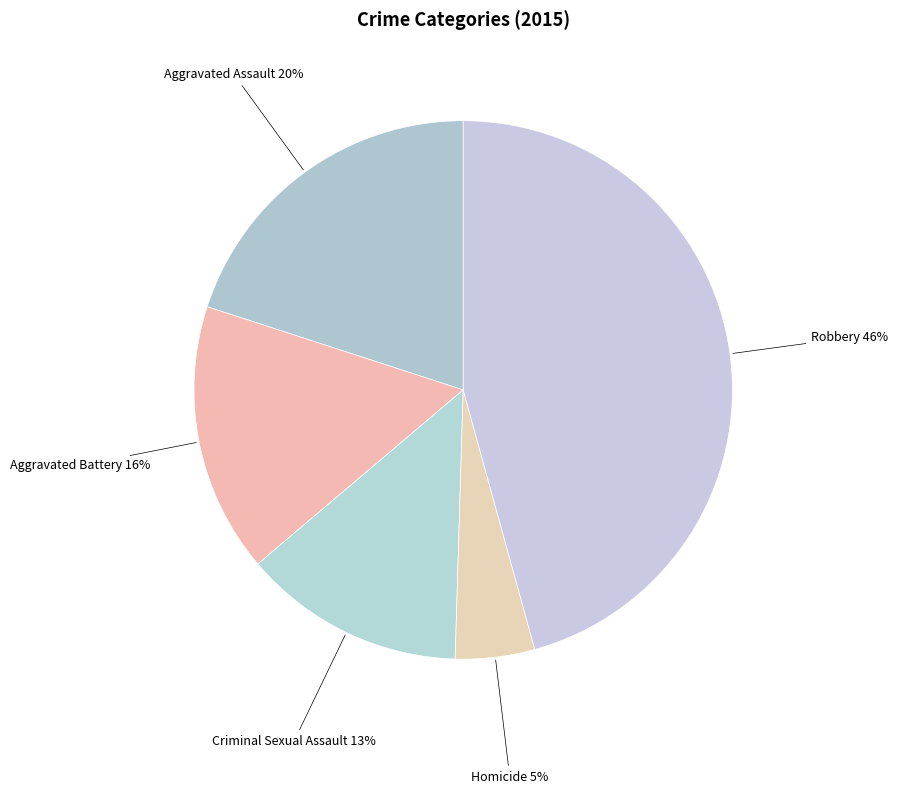

Does any single category account for the majority?

No